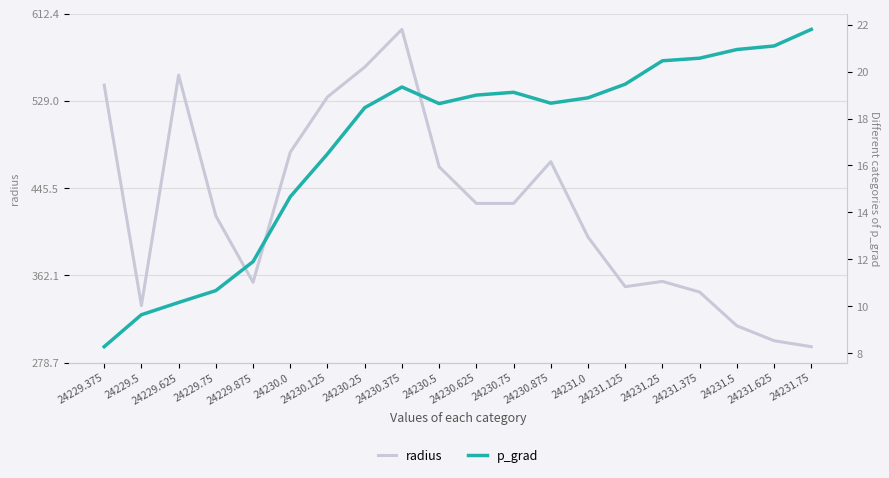

True or false: radius and p_grad intersect in this chart.

False